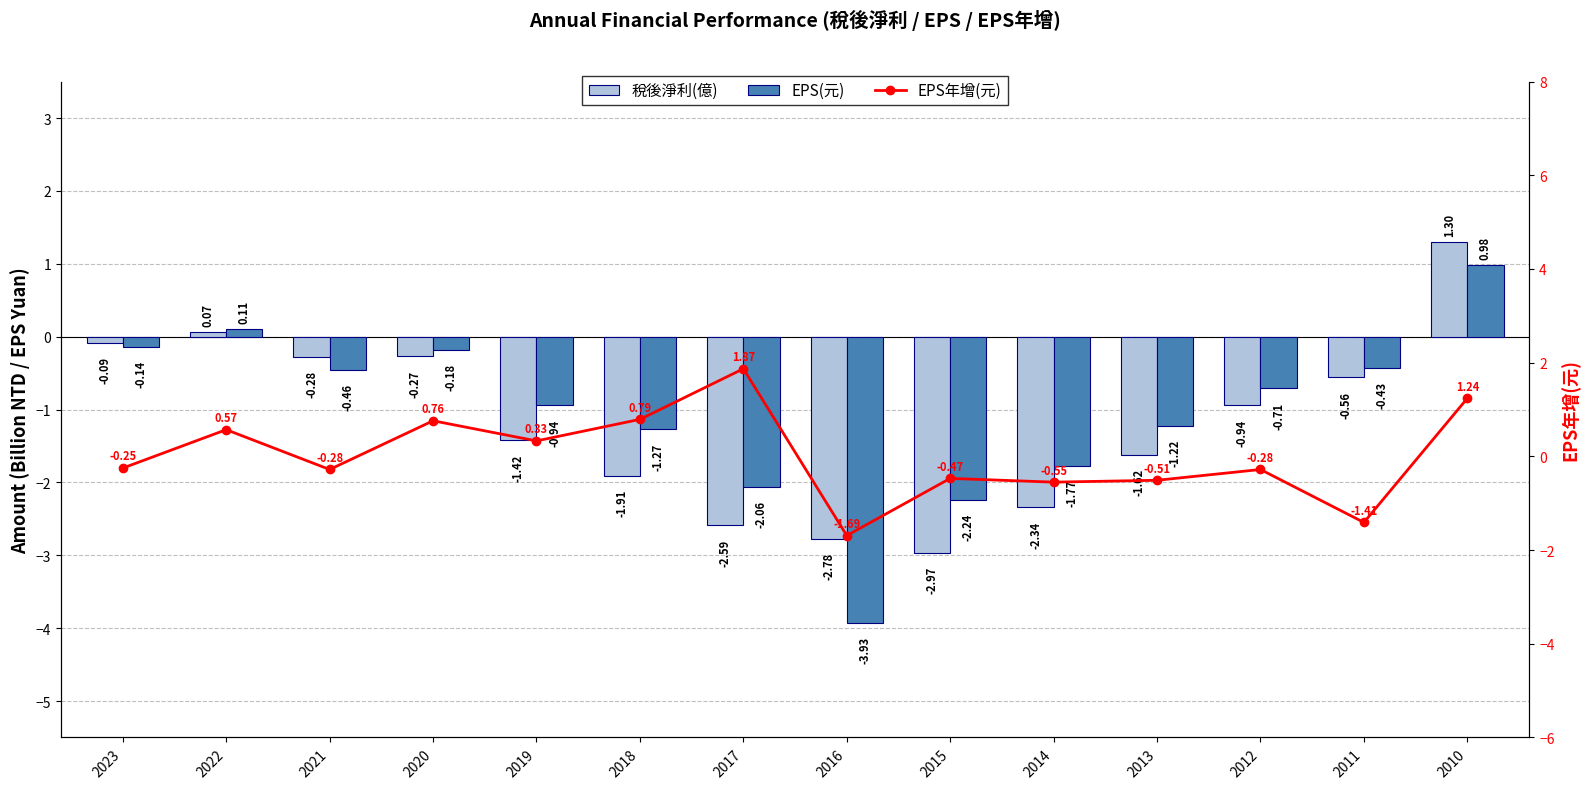

At which label is EPS年增(元) closest to 0?

2023